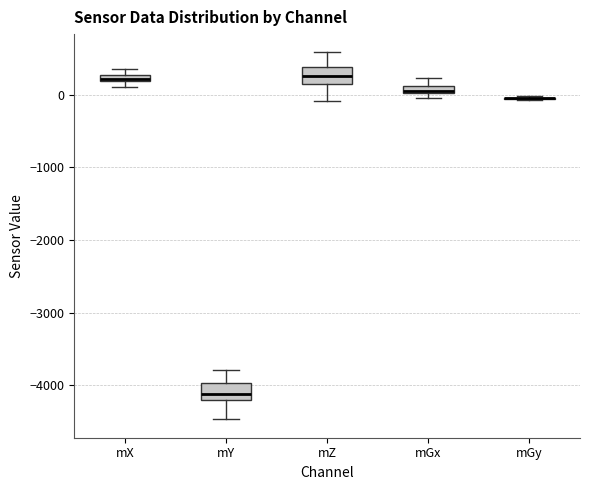

Where does the upper whisker of the box for mZ end on the y-axis? The values are not printed on the chart, so give them approximately, as read against the axis.

600